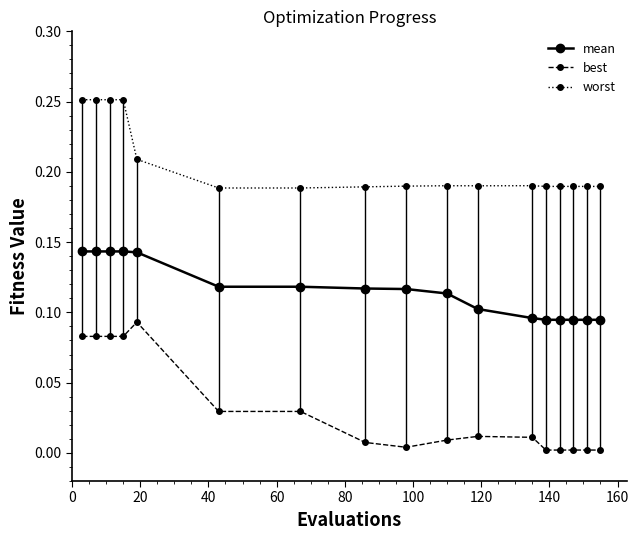

True or false: worst and best intersect in this chart.

False